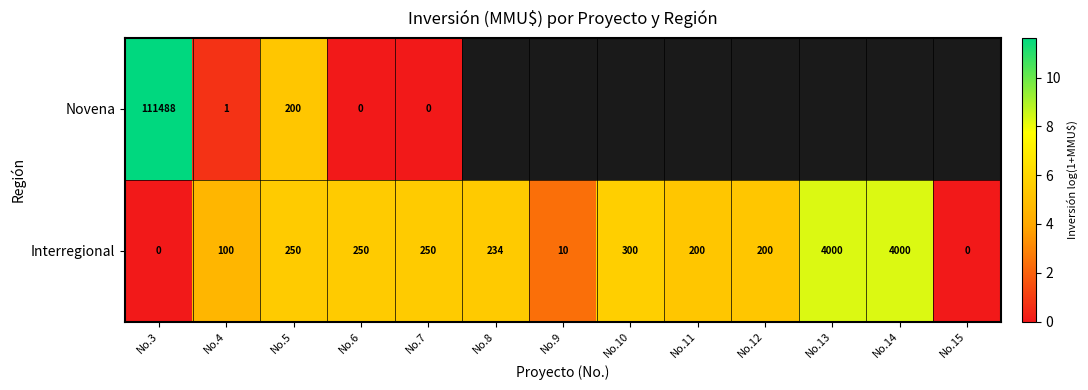

Rank the series at No.5 from lowest to highest value.

Novena, Interregional